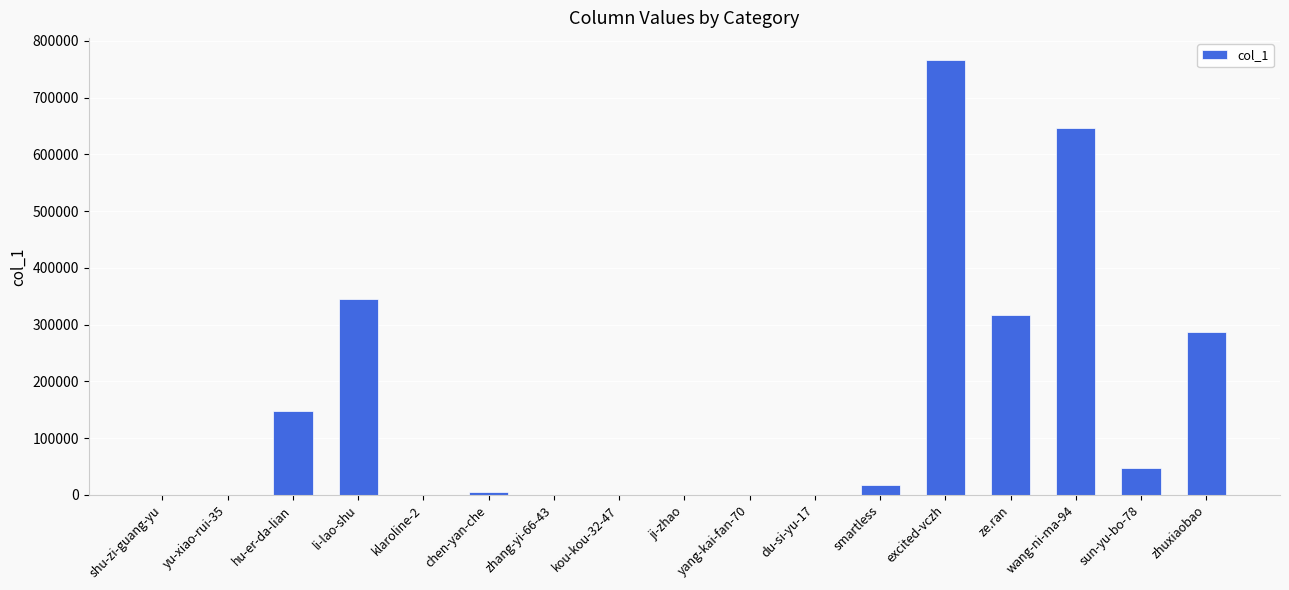

The chart shows a value of 134238 at ze.ran. True or false?

False